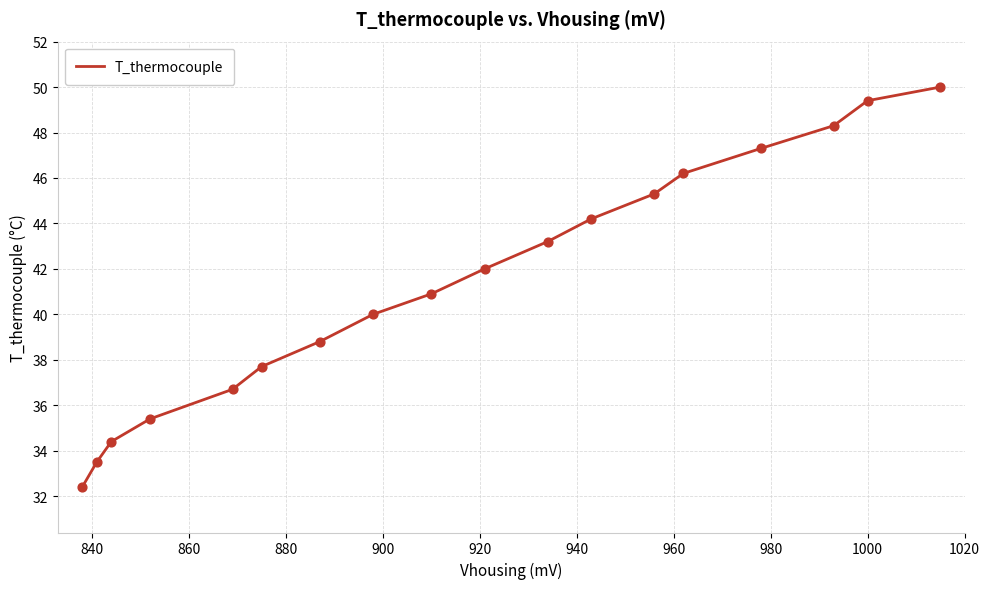

What is the smallest value displayed?

32.4